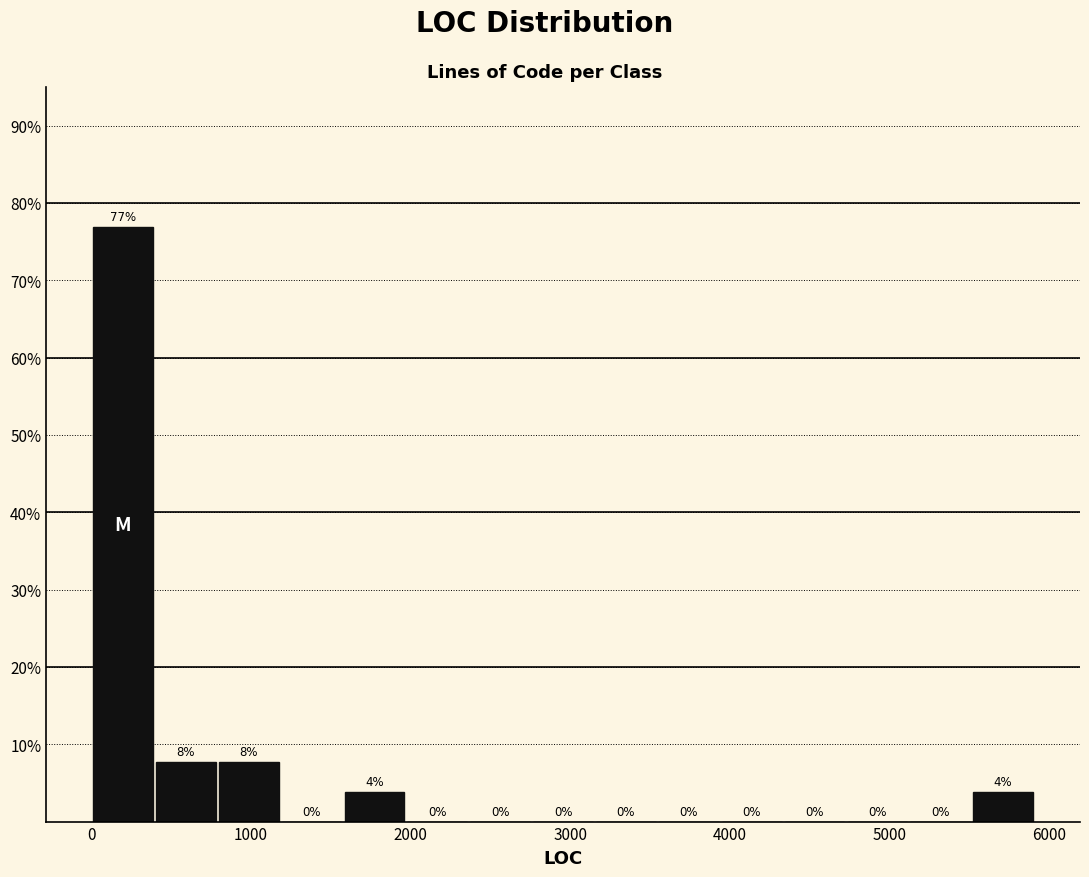

Around what value on the x-axis is the tallest bar? Give the approximate position of its centre, as read against the axis.

200